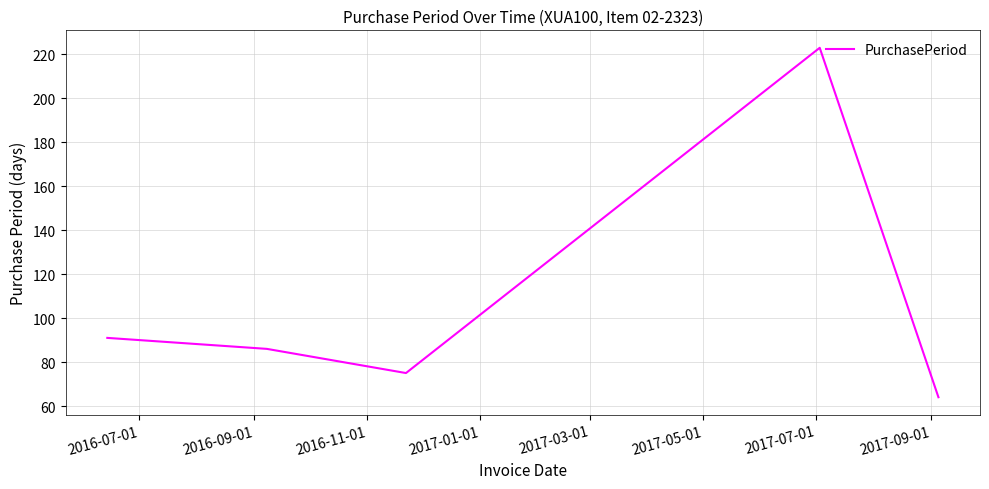

How many interior local valleys (lower than both neighbors) does the data have?

1